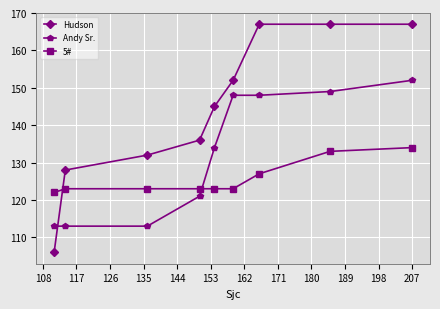

Which series has the largest range (max minus min)?

Hudson